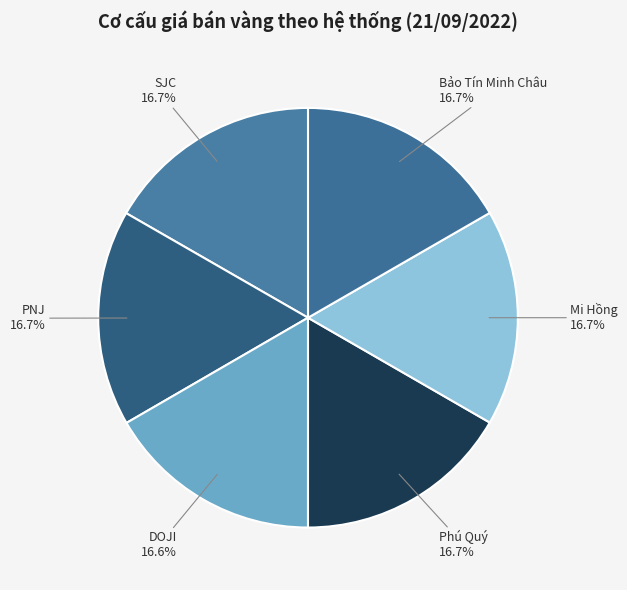

Combined, what portion of the pie is Phú Quý and DOJI?

33.3%